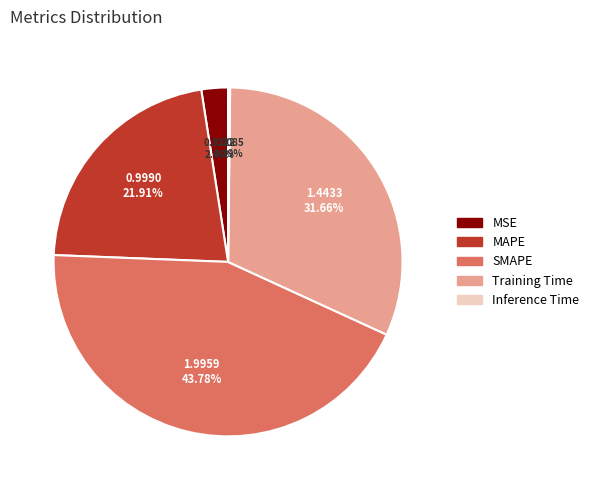

Which has a higher value, MSE or SMAPE?

SMAPE